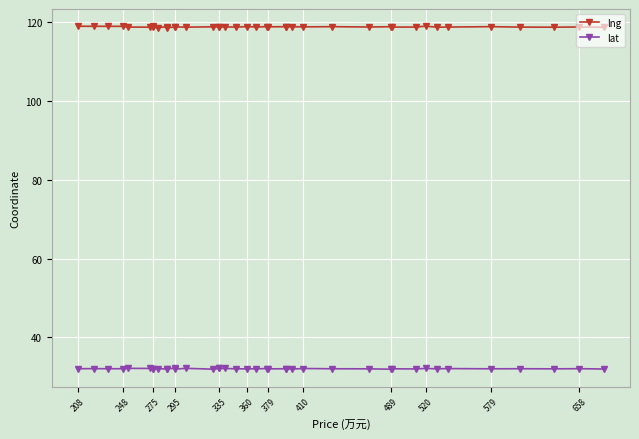

Which series has the widest spread of values?

lng